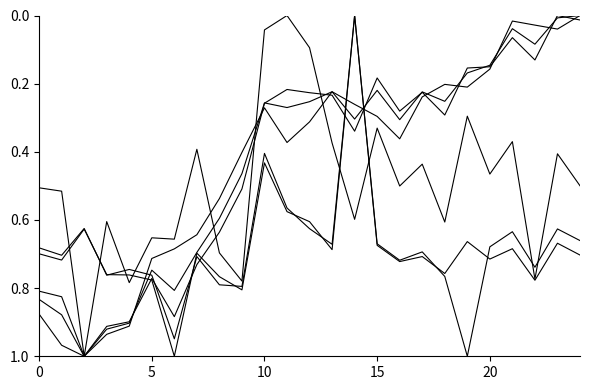

Does the chart have visible grid lines?

No